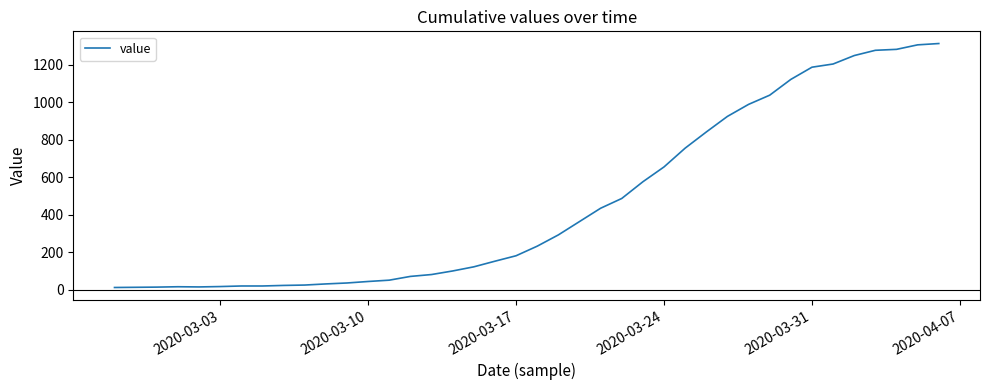

What is the difference between the maximum and minimum values?

1299